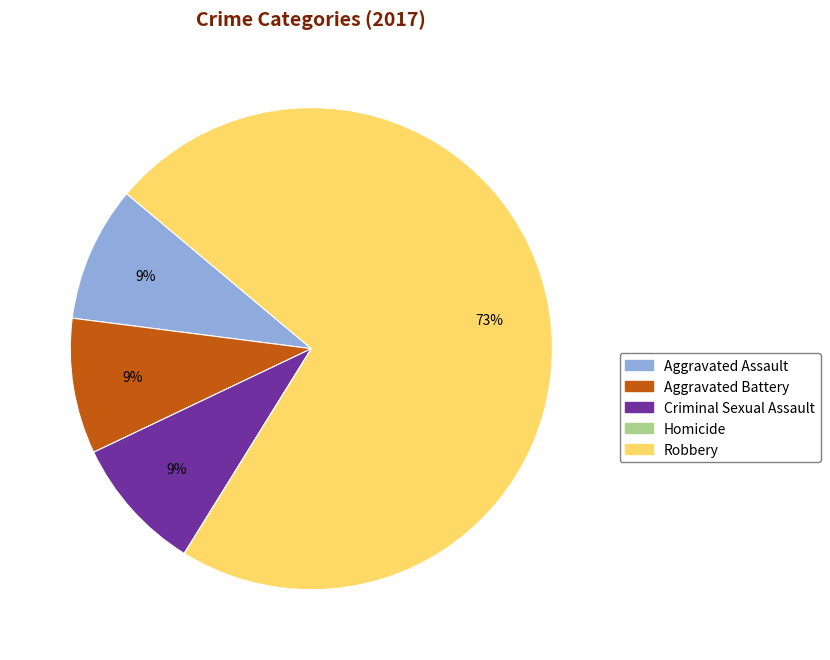

Does Aggravated Assault represent more than half of the total?

No